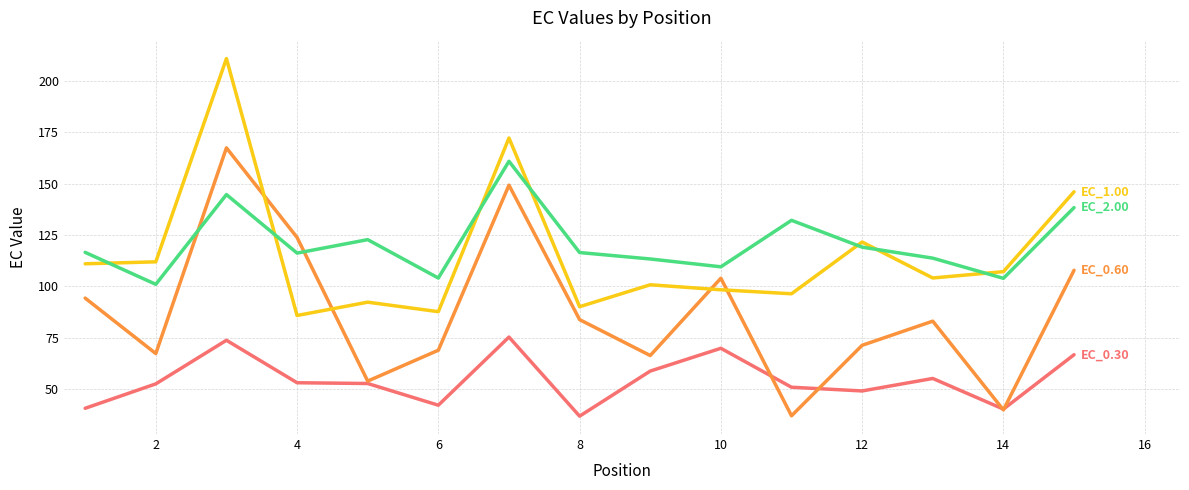

What is the smallest value displayed?

36.8